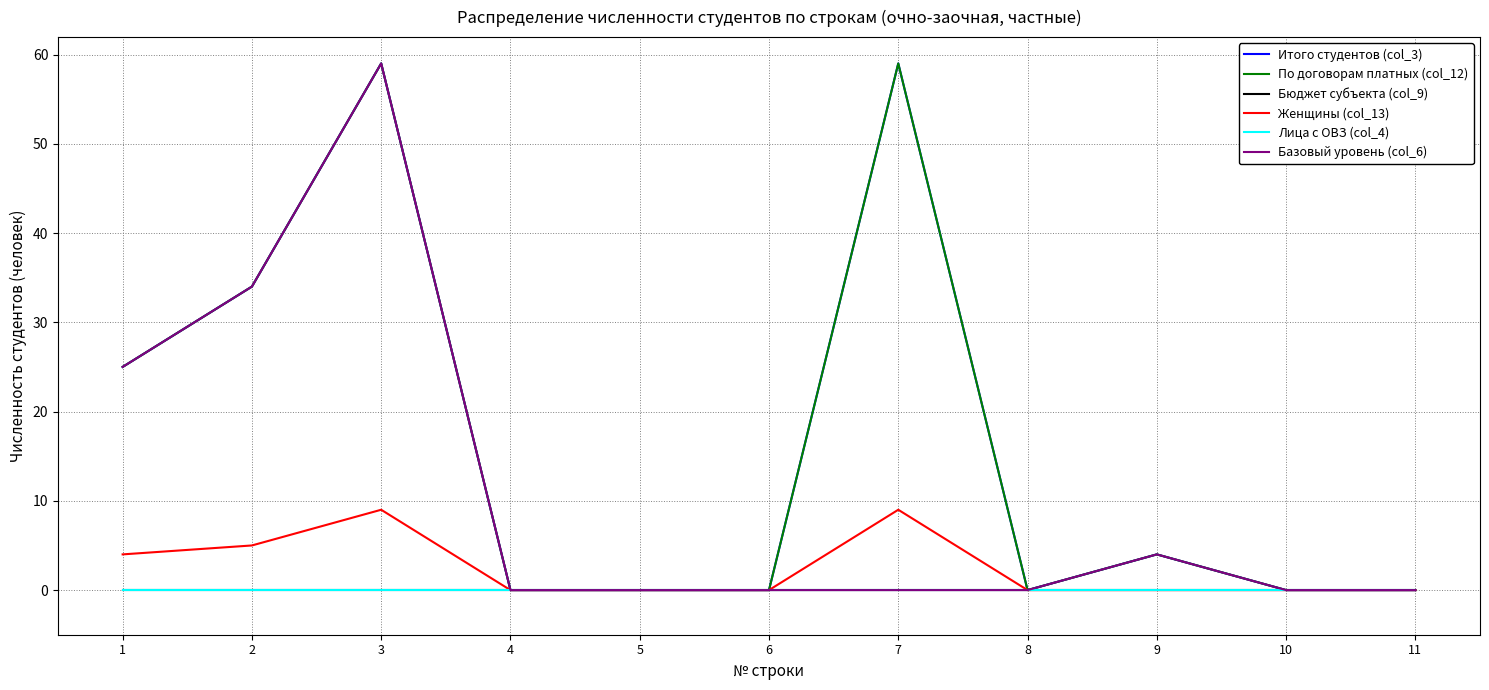

Where is the first local maximum for Итого студентов (col_3)?

3